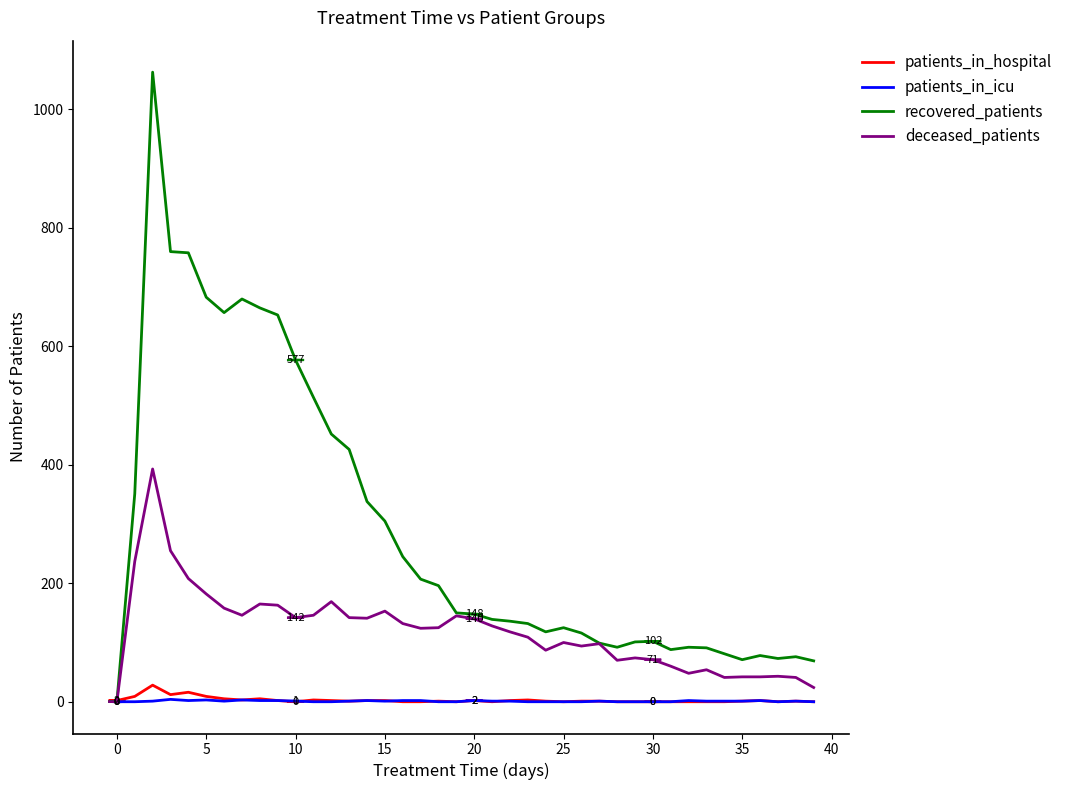

Which series has the largest total across all categories?

recovered_patients